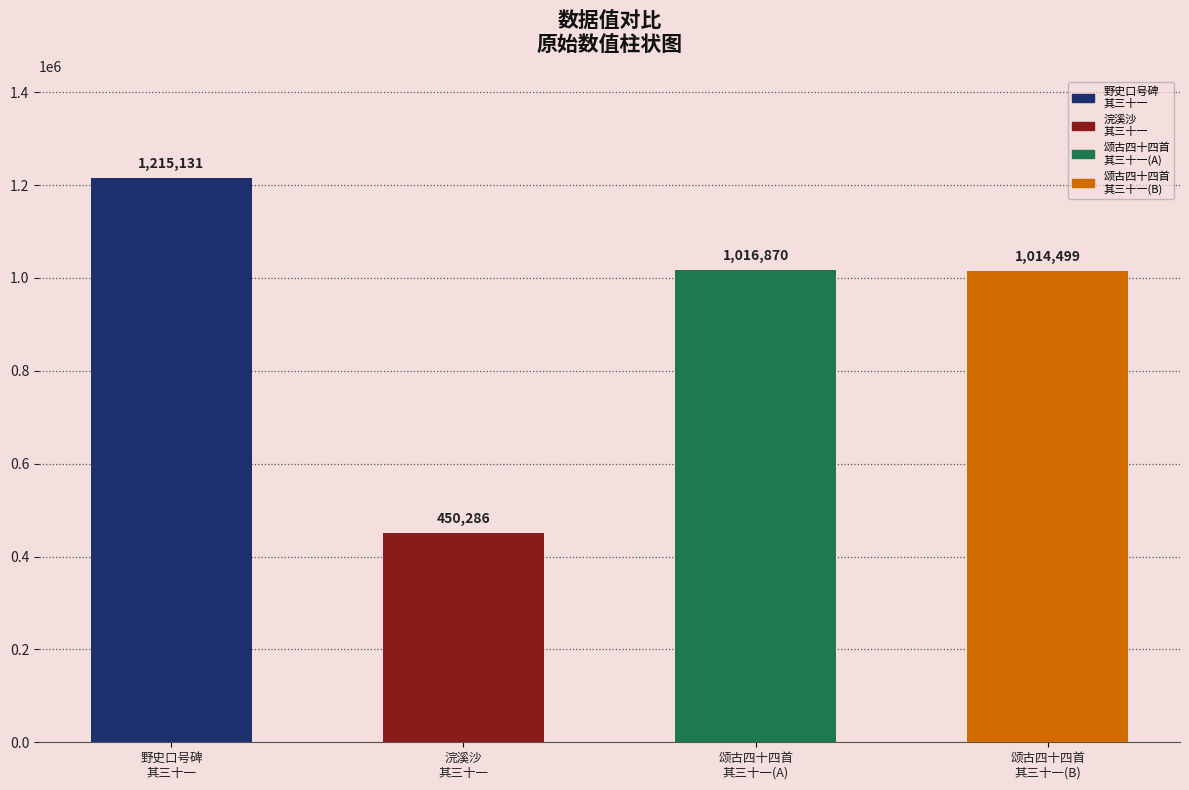

What is the value of the 1st bar from the left?

1215131